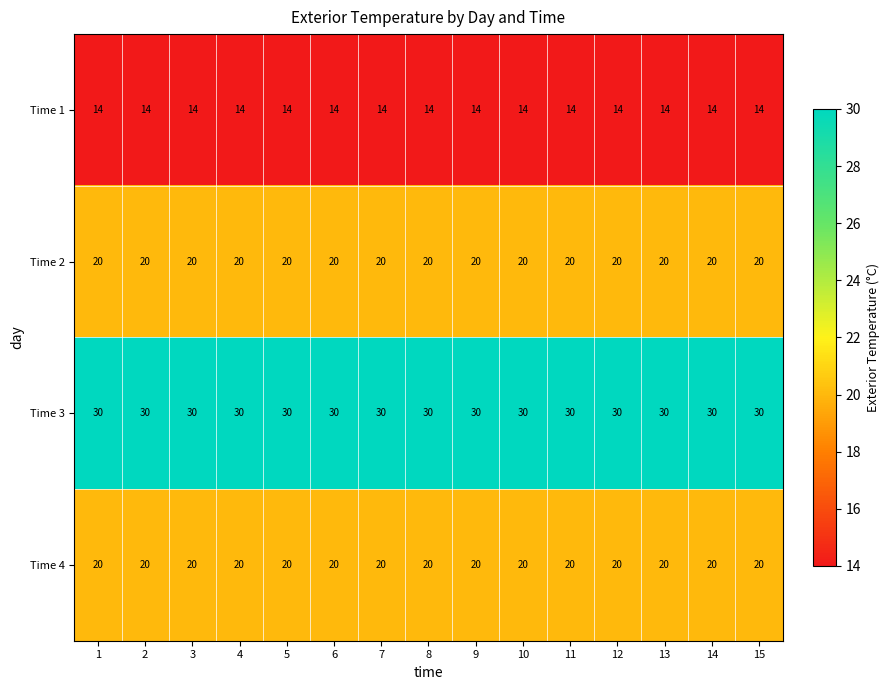

What is the spread (max minus min) of values at 12?

16